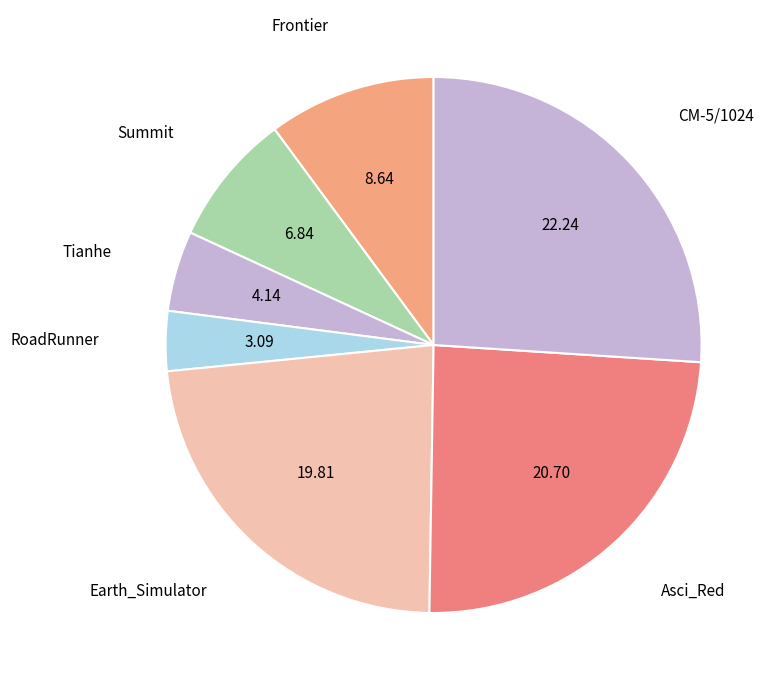

How many segments does this pie chart have?

7